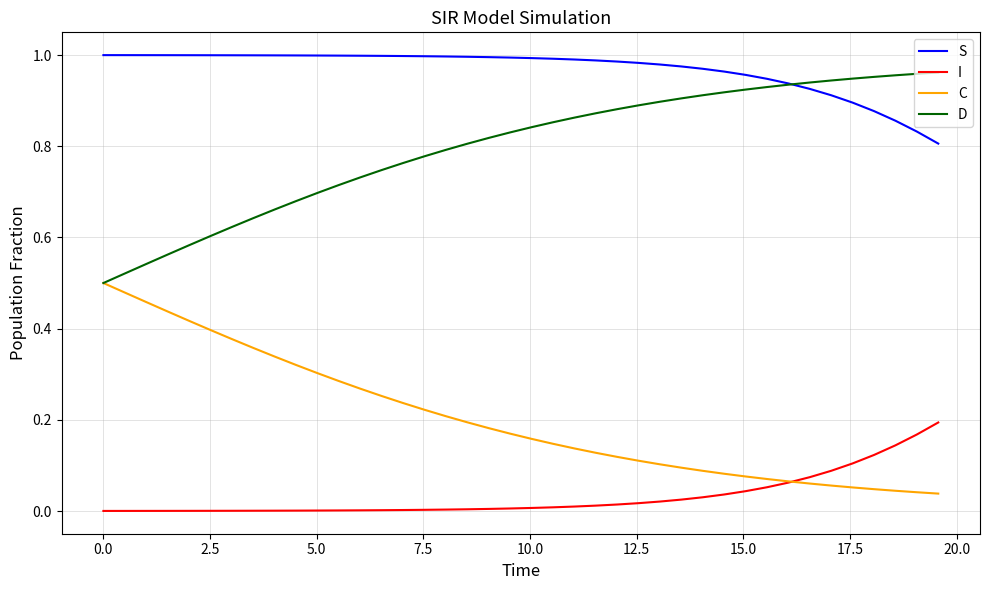

True or false: I and S cross at least once.

False